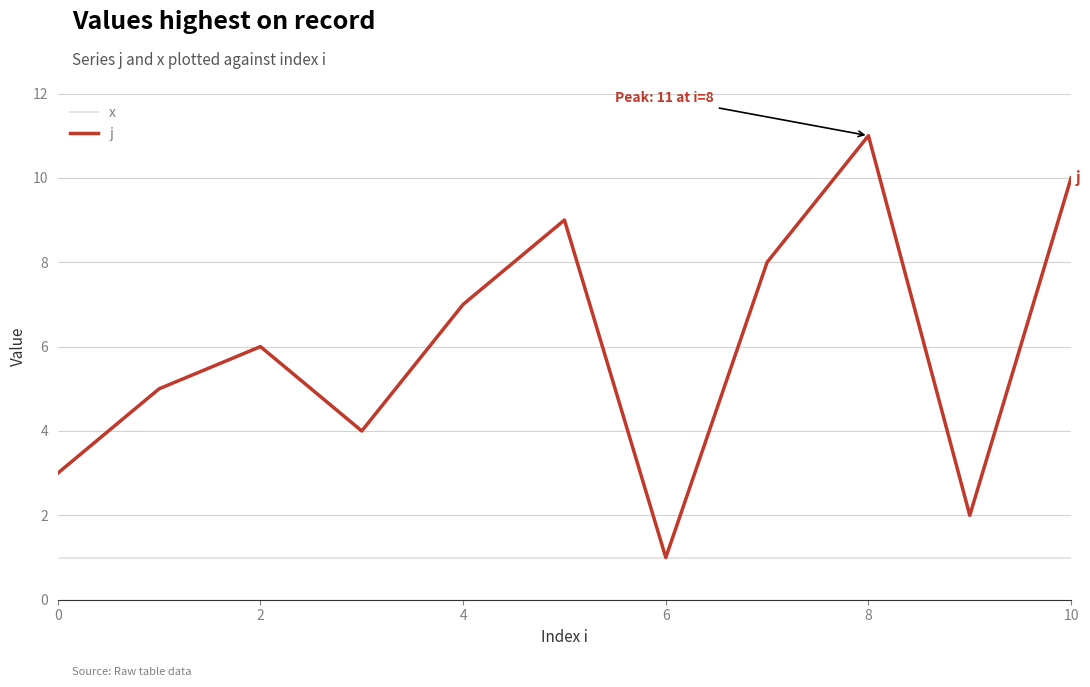

Reading left to right, transcribe all the data shown in this chart.

x: 1	1	1	1	1	1	1	1	1	1	1
j: 3	5	6	4	7	9	1	8	11	2	10